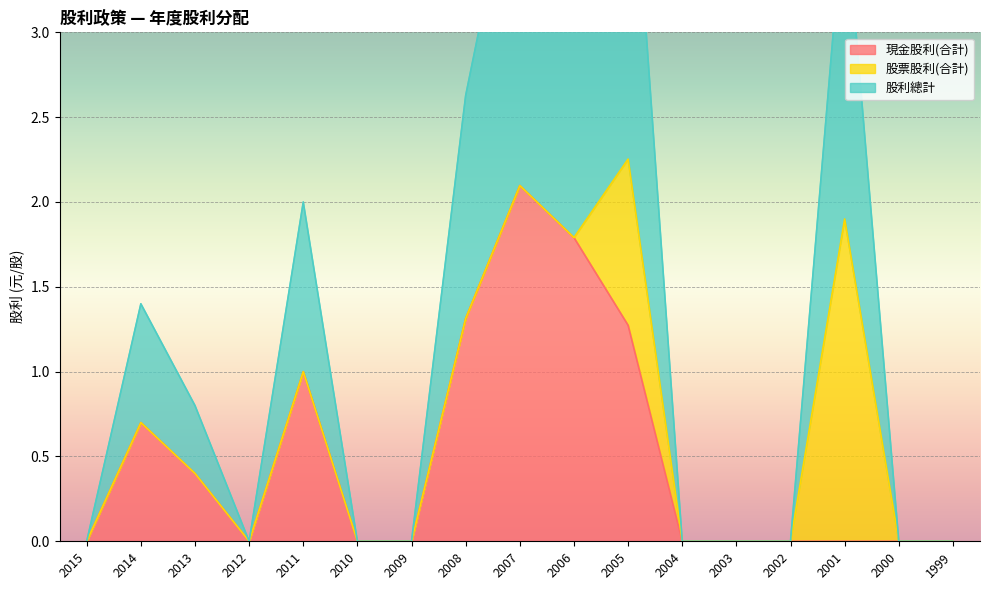

At which label does 現金股利(合計) reach its peak?

2007